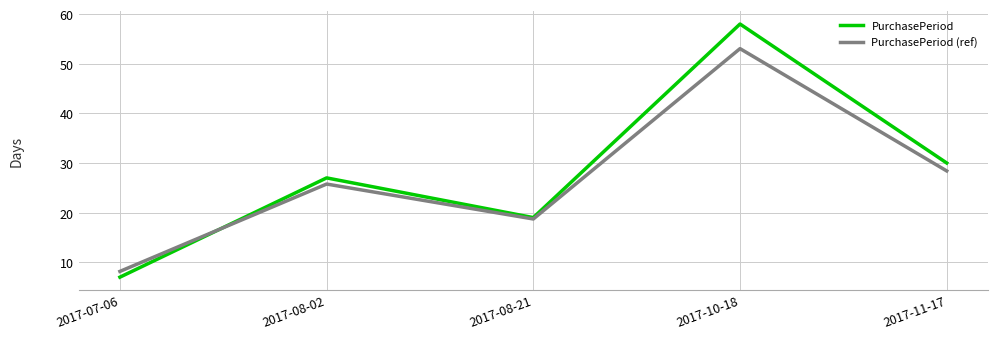

The PurchasePeriod series shows 11.1 at 2017-07-06. True or false?

False